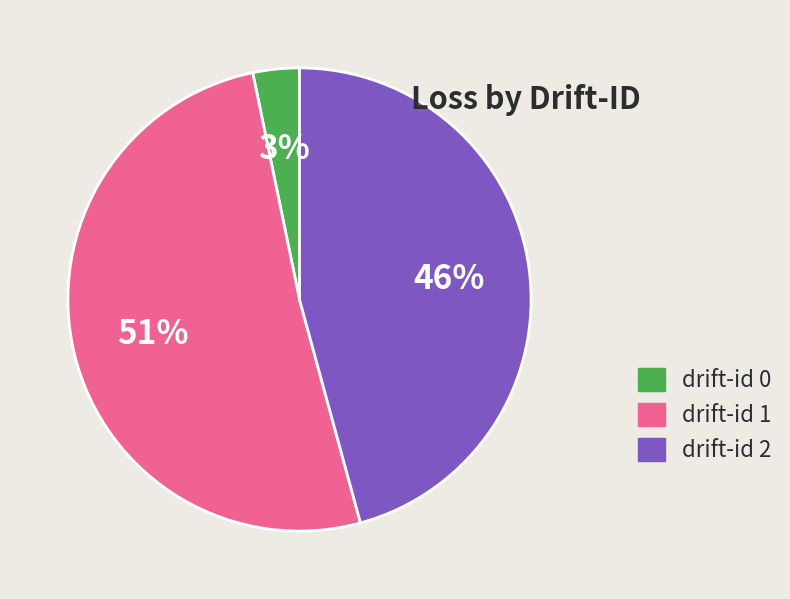

To the nearest percent, what is the average slice percentage?

33%